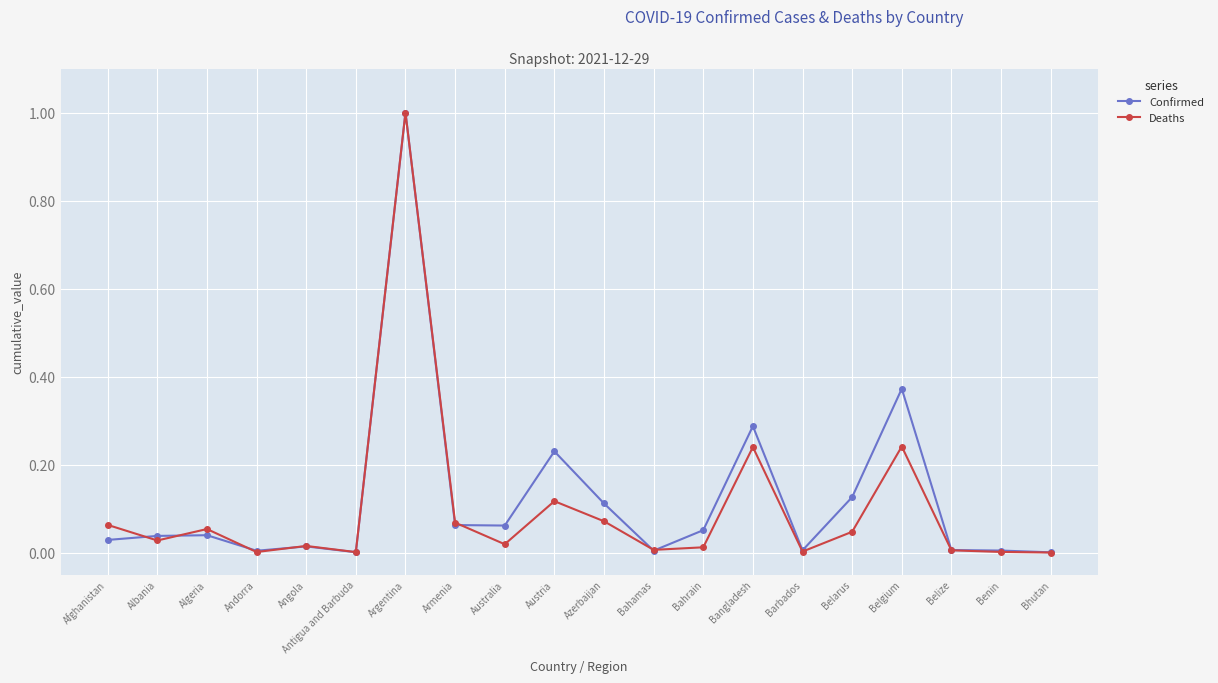

At which category does Deaths reach its first local valley?

Albania